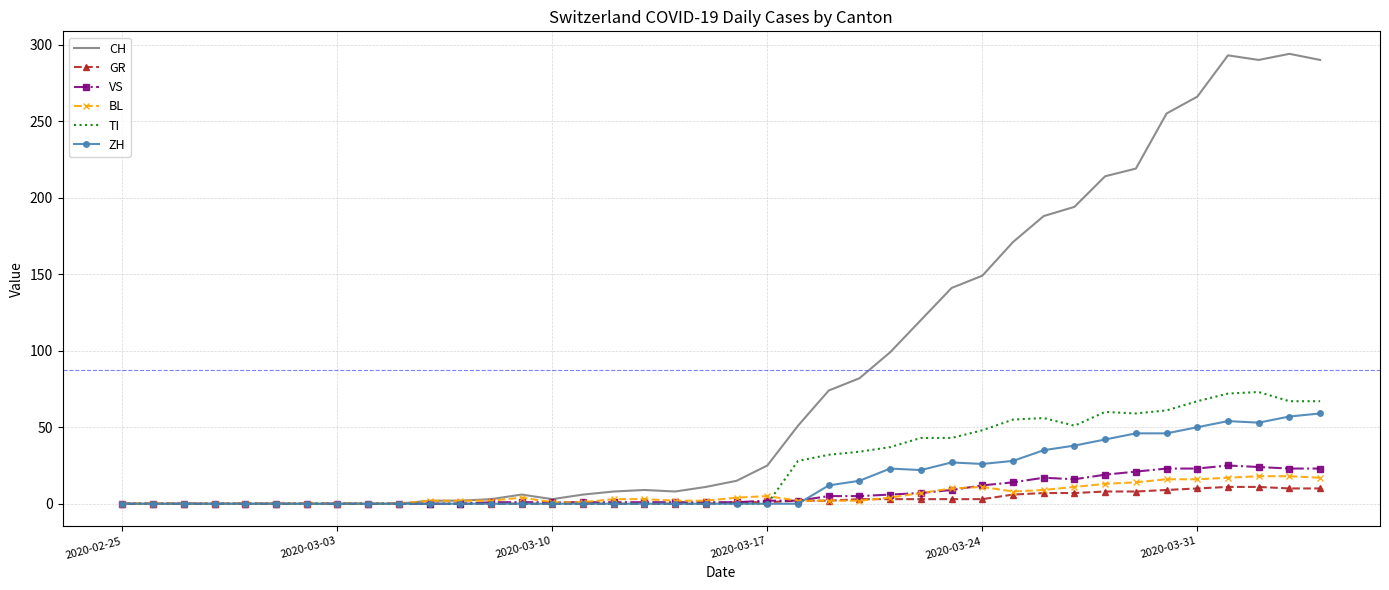

Reading right to left, transcribe all the data shown in this chart.

CH: 290	294	290	293	266	255	219	214	194	188	171	149	141	120	99	82	74	51	25	15	11	8	9	8	6	3	6	3	2	2	0	0	0	0	0	0	0	0	0	0
GR: 10	10	11	11	10	9	8	8	7	7	6	3	3	3	3	3	2	2	1	1	0	0	0	0	0	0	0	0	0	0	0	0	0	0	0	0	0	0	0	0
VS: 23	23	24	25	23	23	21	19	16	17	14	12	9	7	6	5	5	2	2	1	1	1	1	1	1	1	1	1	0	0	0	0	0	0	0	0	0	0	0	0
BL: 17	18	18	17	16	16	14	13	11	9	8	11	10	7	4	2	2	2	5	4	2	2	3	3	1	1	4	2	2	2	0	0	0	0	0	0	0	0	0	0
TI: 67	67	73	72	67	61	59	60	51	56	55	48	43	43	37	34	32	28	0	0	0	0	0	0	0	0	0	0	0	0	0	0	0	0	0	0	0	0	0	0
ZH: 59	57	53	54	50	46	46	42	38	35	28	26	27	22	23	15	12	0	0	0	0	0	0	0	0	0	0	0	0	0	0	0	0	0	0	0	0	0	0	0